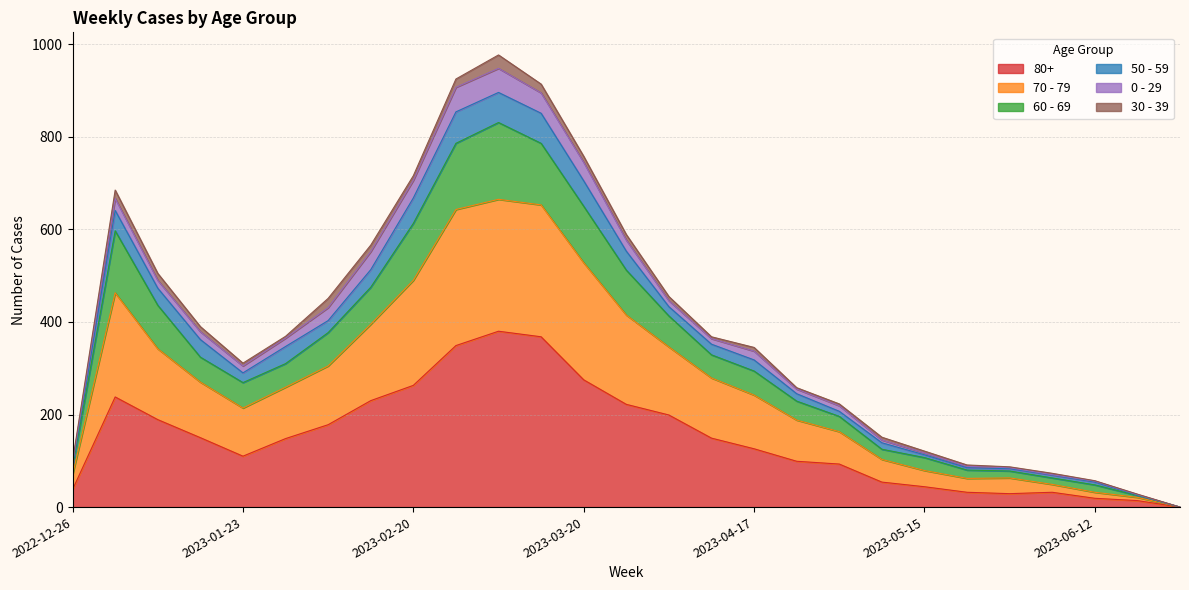

How many interior local valleys does the 80+ series have?

2